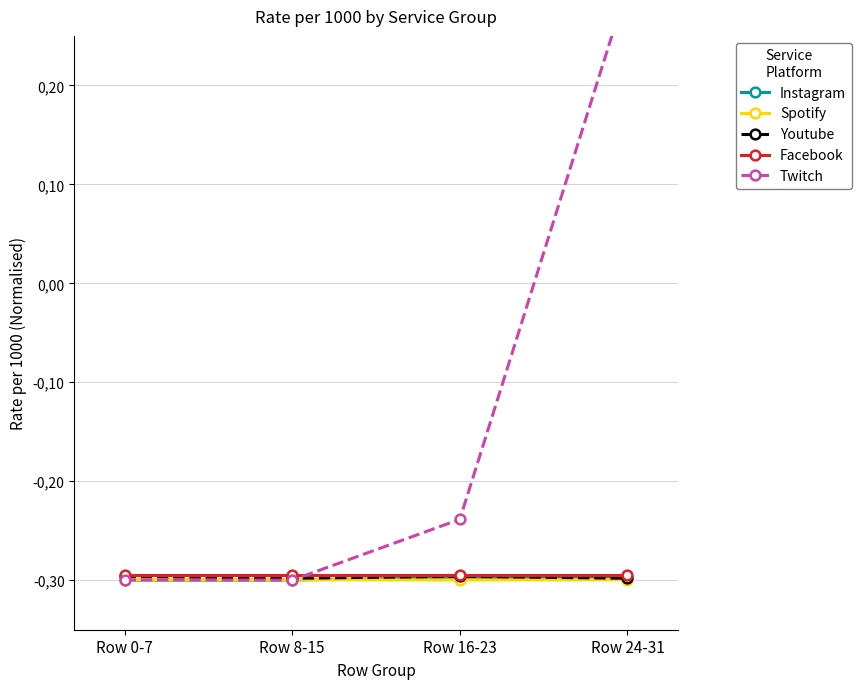

List the labels in order of Youtube value, smallest first.

Row 8-15, Row 24-31, Row 0-7, Row 16-23